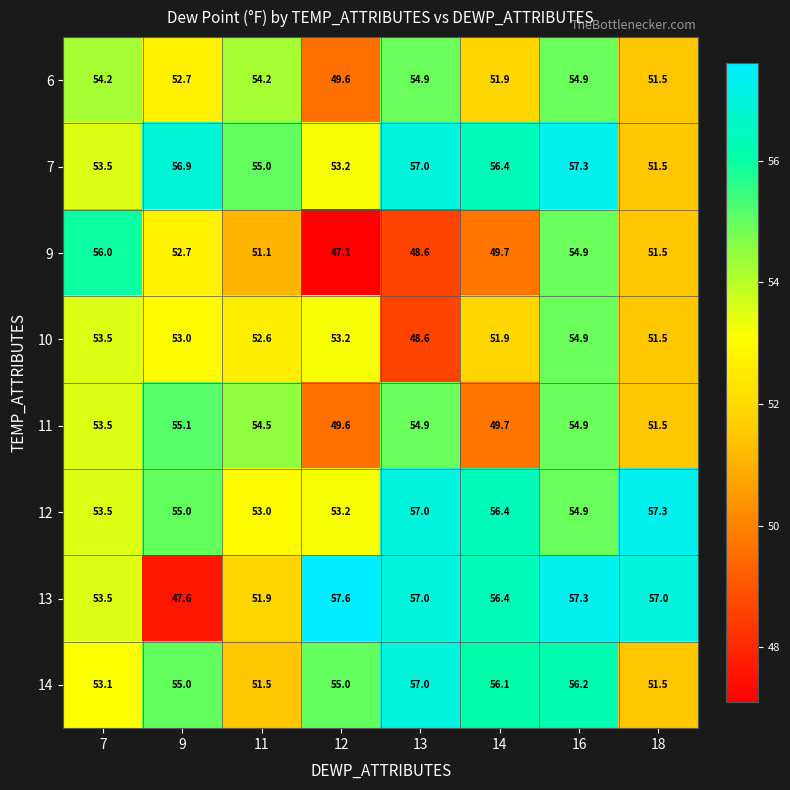

Which series has the largest total across all categories?

7